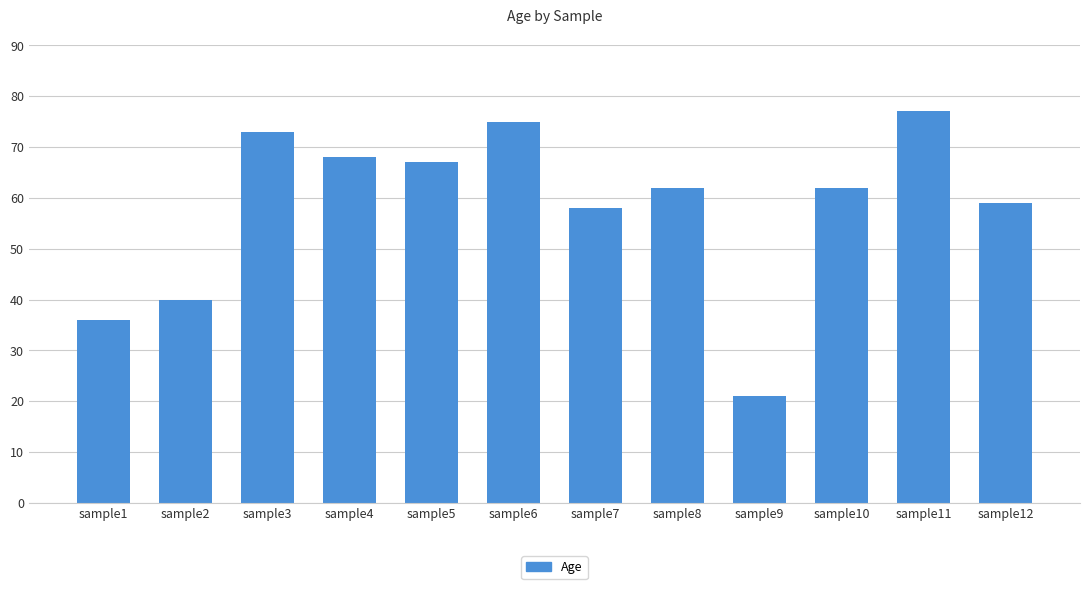

Approximately how many times larger is the value at sample5 compared to sample7?

1.2